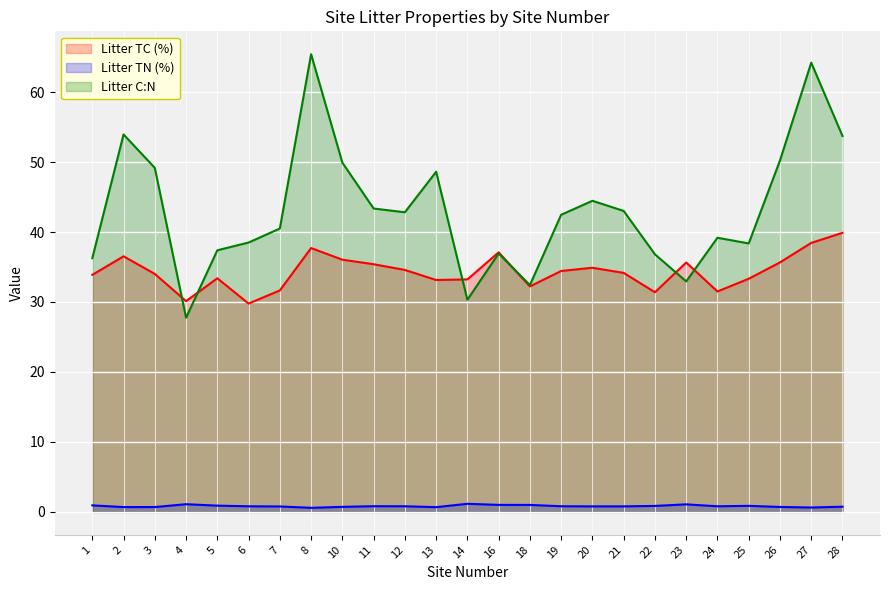

True or false: Litter TC (%) has a value of 67.6 at 27.

False